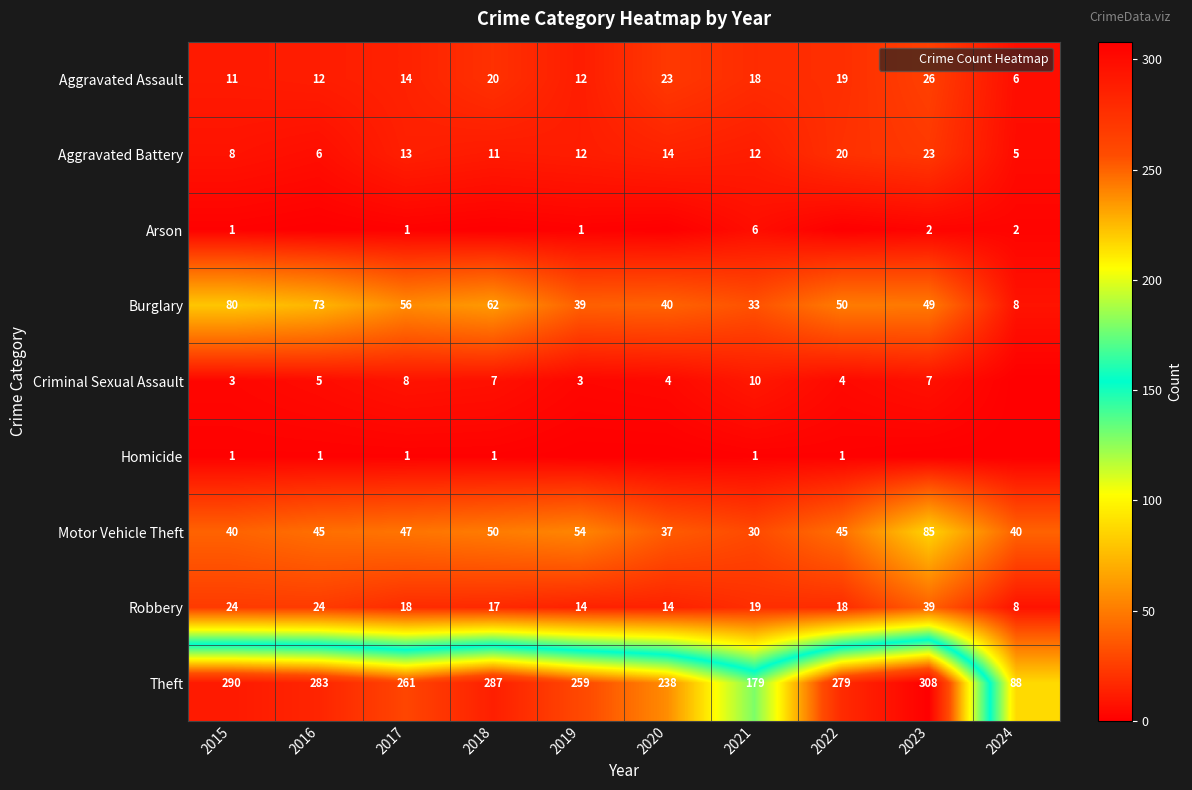

Which label corresponds to the smallest value in the chart?

2016